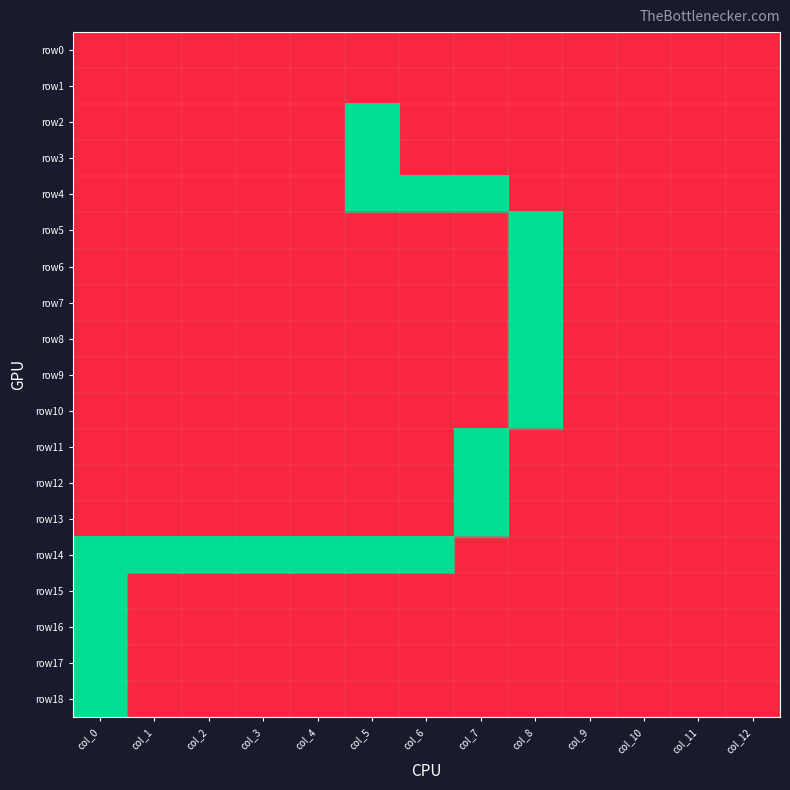

Reading right to left, extract all data points from this chart.

row0: col_12=0	col_11=0	col_10=0	col_9=0	col_8=0	col_7=0	col_6=0	col_5=0	col_4=0	col_3=0	col_2=0	col_1=0	col_0=0
row1: col_12=0	col_11=0	col_10=0	col_9=0	col_8=0	col_7=0	col_6=0	col_5=0	col_4=0	col_3=0	col_2=0	col_1=0	col_0=0
row2: col_12=0	col_11=0	col_10=0	col_9=0	col_8=0	col_7=0	col_6=0	col_5=1	col_4=0	col_3=0	col_2=0	col_1=0	col_0=0
row3: col_12=0	col_11=0	col_10=0	col_9=0	col_8=0	col_7=0	col_6=0	col_5=1	col_4=0	col_3=0	col_2=0	col_1=0	col_0=0
row4: col_12=0	col_11=0	col_10=0	col_9=0	col_8=0	col_7=1	col_6=1	col_5=1	col_4=0	col_3=0	col_2=0	col_1=0	col_0=0
row5: col_12=0	col_11=0	col_10=0	col_9=0	col_8=1	col_7=0	col_6=0	col_5=0	col_4=0	col_3=0	col_2=0	col_1=0	col_0=0
row6: col_12=0	col_11=0	col_10=0	col_9=0	col_8=1	col_7=0	col_6=0	col_5=0	col_4=0	col_3=0	col_2=0	col_1=0	col_0=0
row7: col_12=0	col_11=0	col_10=0	col_9=0	col_8=1	col_7=0	col_6=0	col_5=0	col_4=0	col_3=0	col_2=0	col_1=0	col_0=0
row8: col_12=0	col_11=0	col_10=0	col_9=0	col_8=1	col_7=0	col_6=0	col_5=0	col_4=0	col_3=0	col_2=0	col_1=0	col_0=0
row9: col_12=0	col_11=0	col_10=0	col_9=0	col_8=1	col_7=0	col_6=0	col_5=0	col_4=0	col_3=0	col_2=0	col_1=0	col_0=0
row10: col_12=0	col_11=0	col_10=0	col_9=0	col_8=1	col_7=0	col_6=0	col_5=0	col_4=0	col_3=0	col_2=0	col_1=0	col_0=0
row11: col_12=0	col_11=0	col_10=0	col_9=0	col_8=0	col_7=1	col_6=0	col_5=0	col_4=0	col_3=0	col_2=0	col_1=0	col_0=0
row12: col_12=0	col_11=0	col_10=0	col_9=0	col_8=0	col_7=1	col_6=0	col_5=0	col_4=0	col_3=0	col_2=0	col_1=0	col_0=0
row13: col_12=0	col_11=0	col_10=0	col_9=0	col_8=0	col_7=1	col_6=0	col_5=0	col_4=0	col_3=0	col_2=0	col_1=0	col_0=0
row14: col_12=0	col_11=0	col_10=0	col_9=0	col_8=0	col_7=0	col_6=1	col_5=1	col_4=1	col_3=1	col_2=1	col_1=1	col_0=1
row15: col_12=0	col_11=0	col_10=0	col_9=0	col_8=0	col_7=0	col_6=0	col_5=0	col_4=0	col_3=0	col_2=0	col_1=0	col_0=1
row16: col_12=0	col_11=0	col_10=0	col_9=0	col_8=0	col_7=0	col_6=0	col_5=0	col_4=0	col_3=0	col_2=0	col_1=0	col_0=1
row17: col_12=0	col_11=0	col_10=0	col_9=0	col_8=0	col_7=0	col_6=0	col_5=0	col_4=0	col_3=0	col_2=0	col_1=0	col_0=1
row18: col_12=0	col_11=0	col_10=0	col_9=0	col_8=0	col_7=0	col_6=0	col_5=0	col_4=0	col_3=0	col_2=0	col_1=0	col_0=1